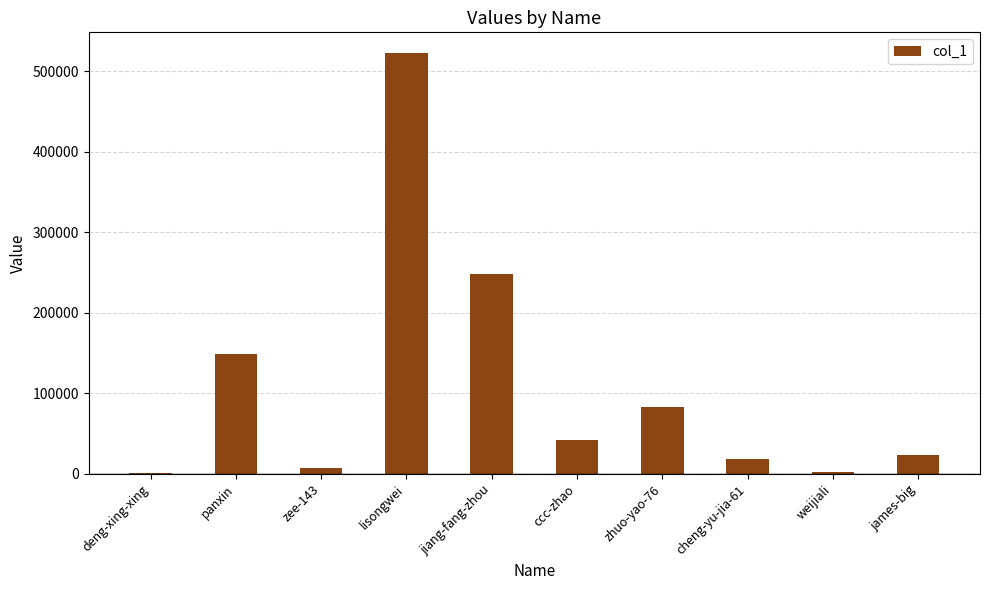

At which label is the value closest to 261510?

jiang-fang-zhou